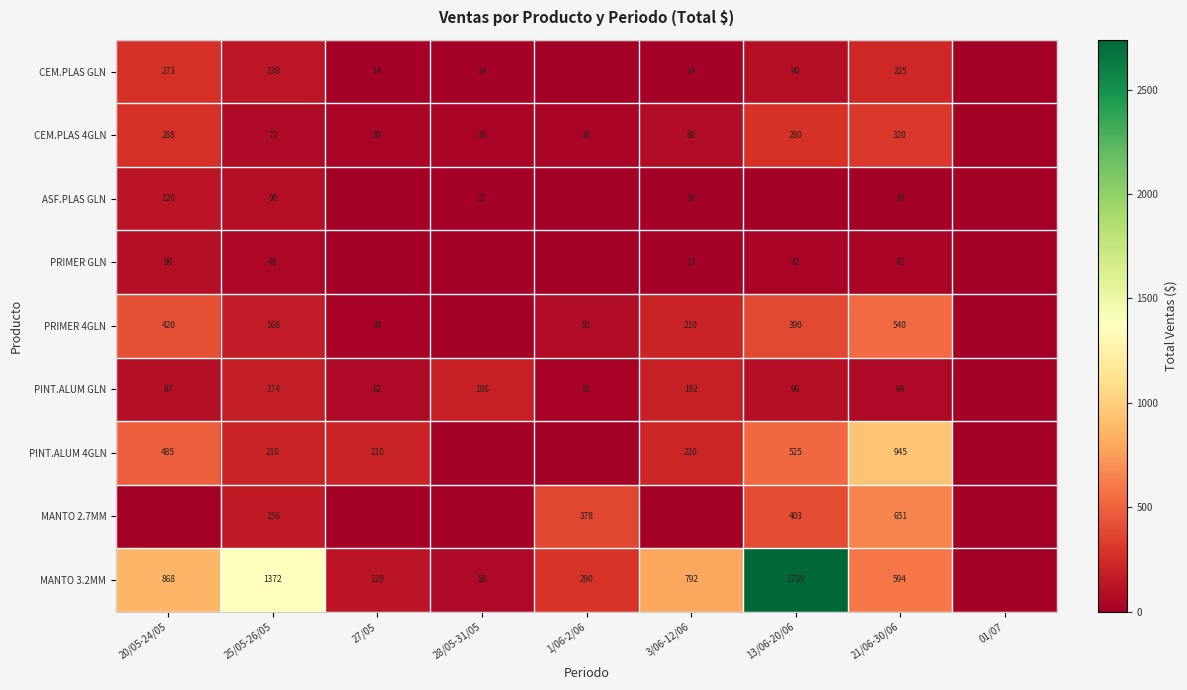

The value of PINT.ALUM GLN at 21/06-30/06 is 64. True or false?

True